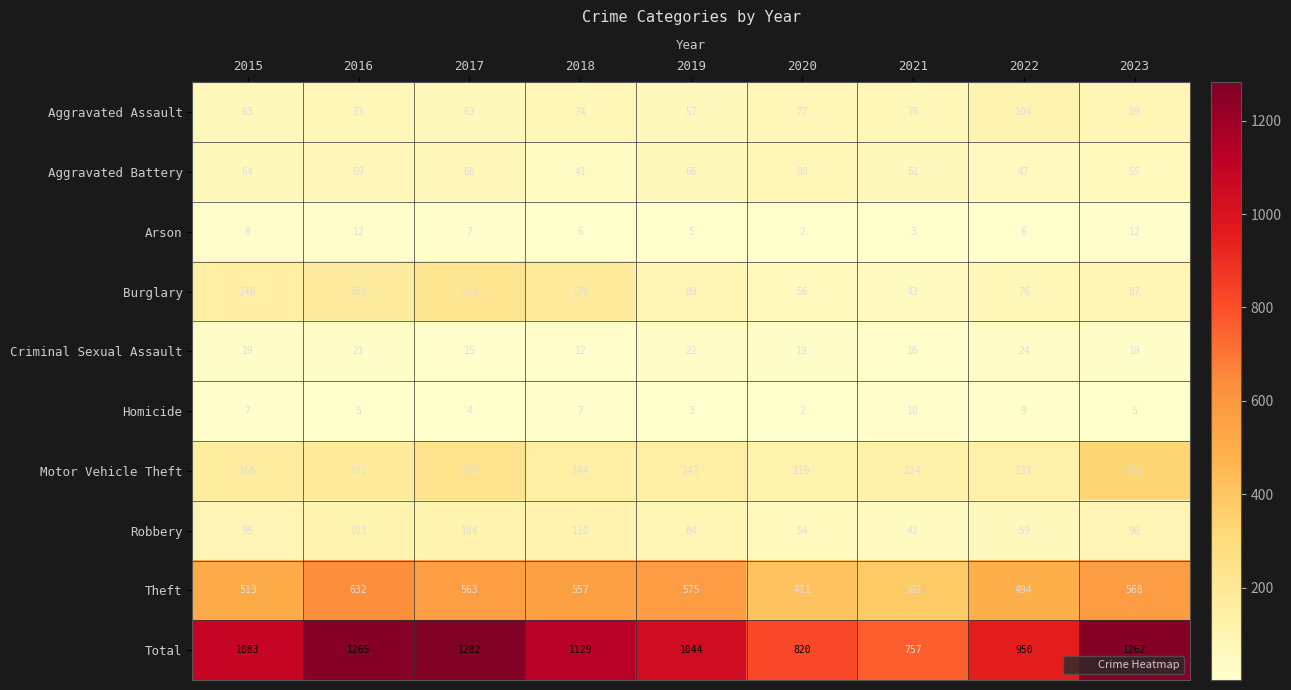

What is the difference between the maximum and minimum values in the Total series?

525